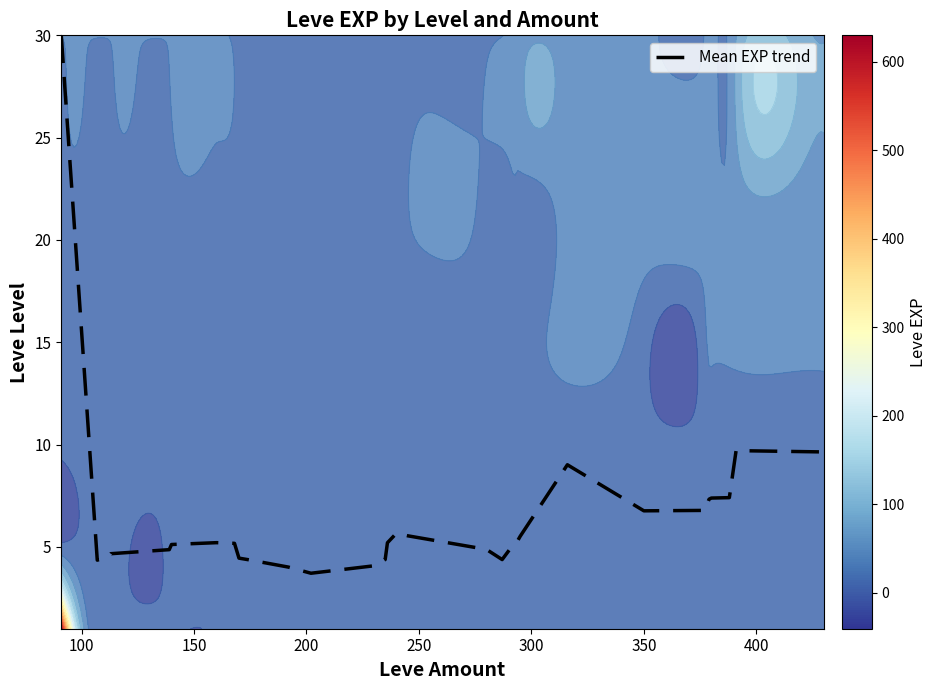

What is the minimum value for Mean EXP trend?

3.7